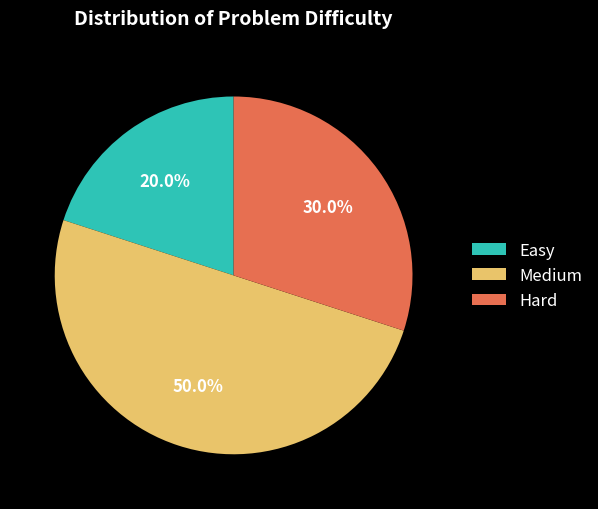

What percentage is the Hard slice, to the nearest percent?

30%